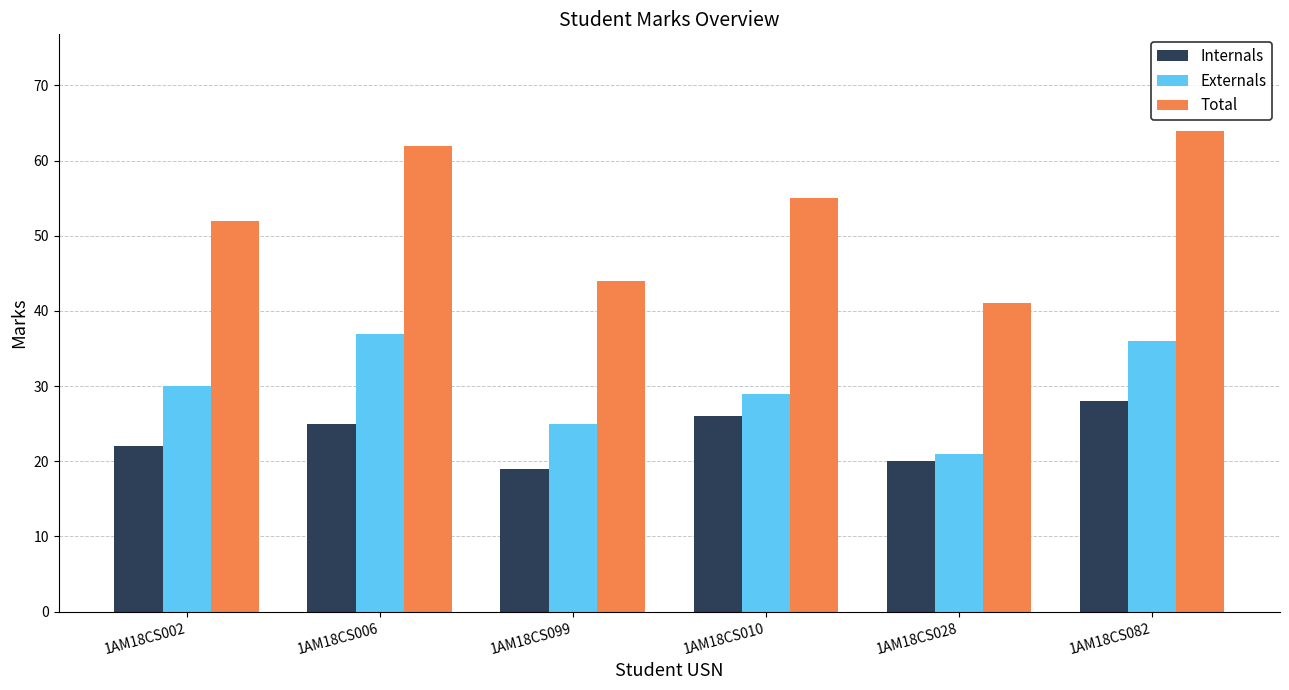

What is the difference between the maximum and minimum values in the Externals series?

16